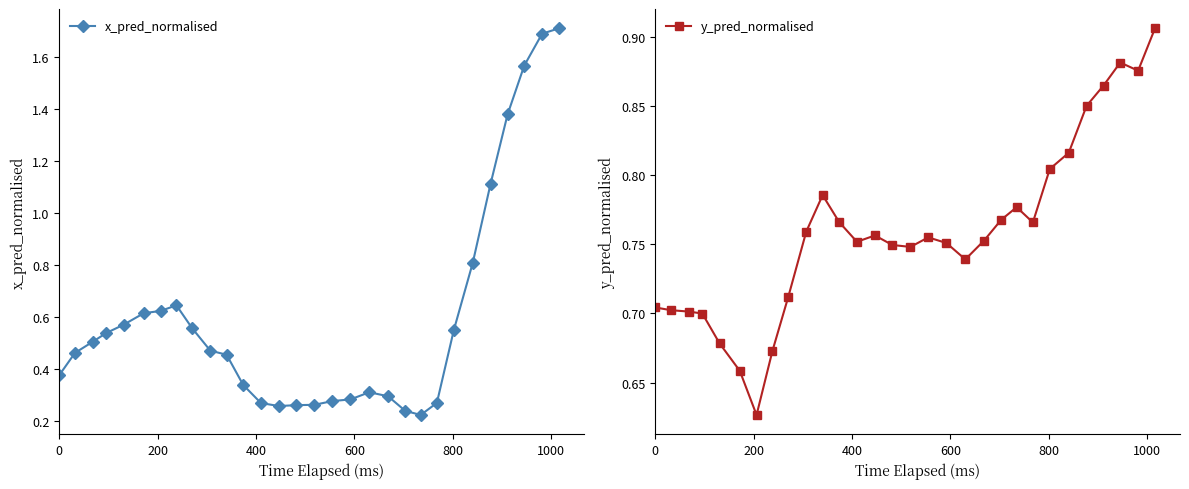

What is the value of the x_pred_normalised point at the 26th from the left?

1.1